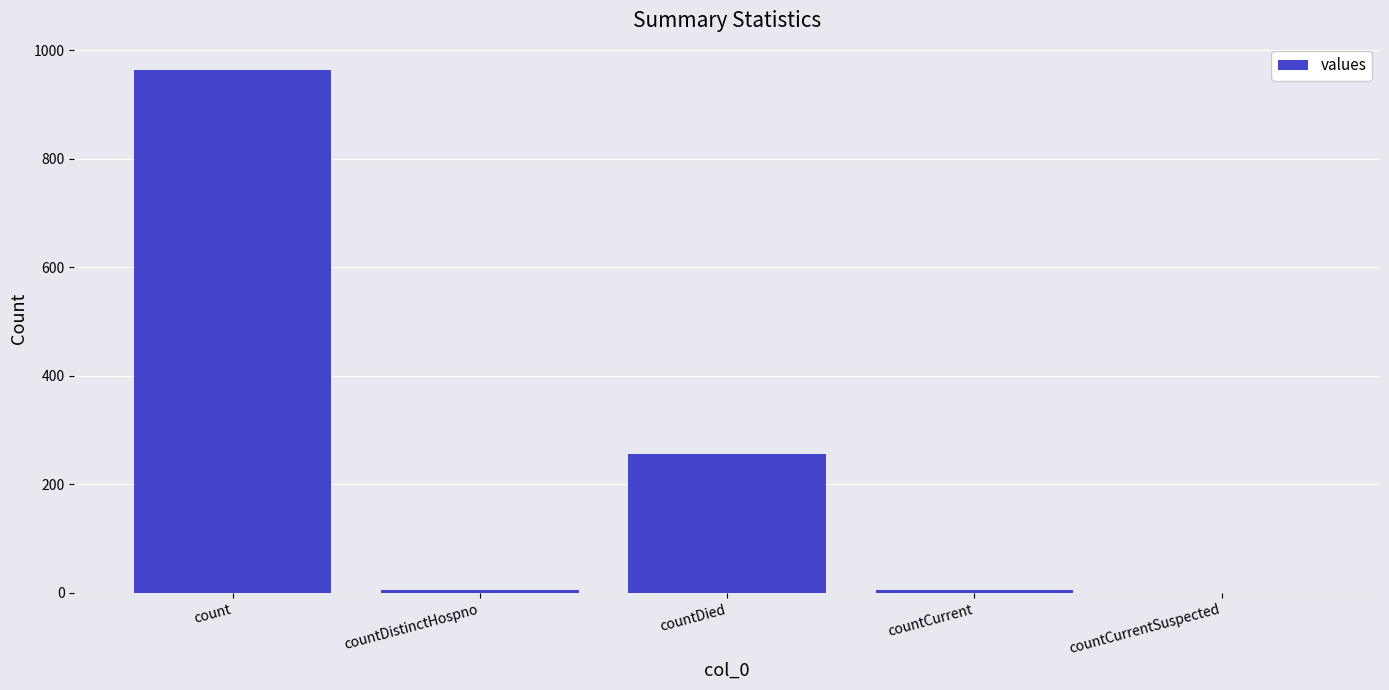

What is the change in value from count to countDistinctHospno?

-958